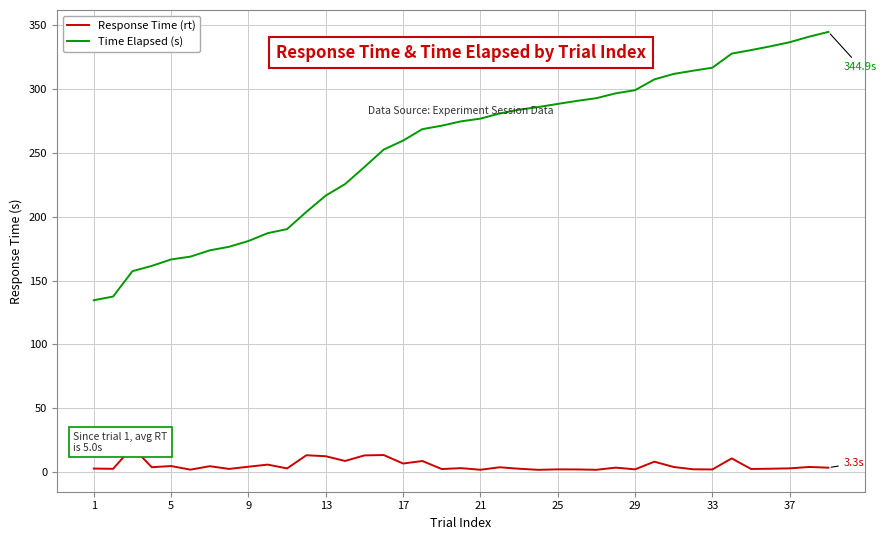

Which series has the largest range (max minus min)?

Time Elapsed (s)